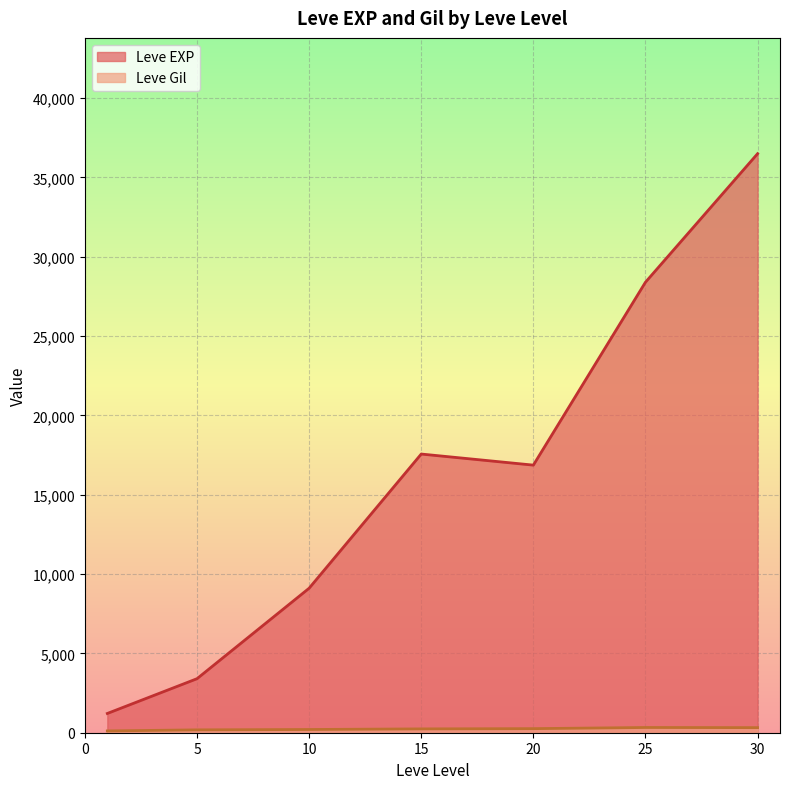

What is the difference between the Leve Gil values at 20 and 10?

62